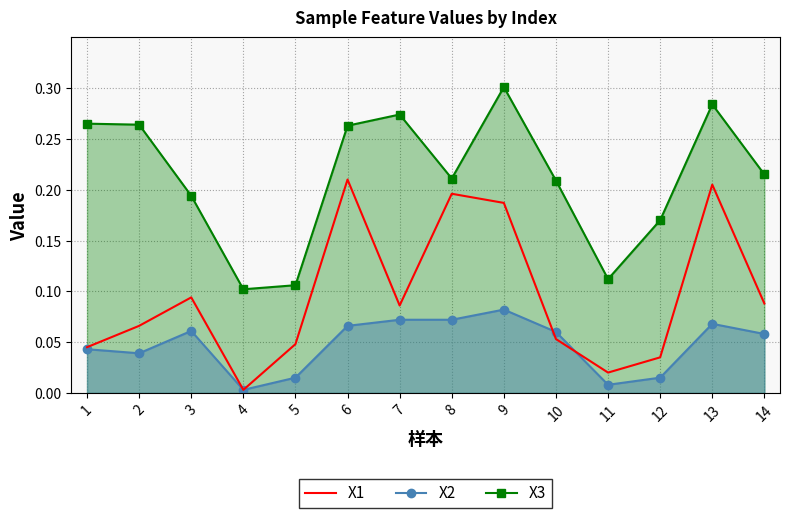

Which category has the highest value in the X2 series?

9